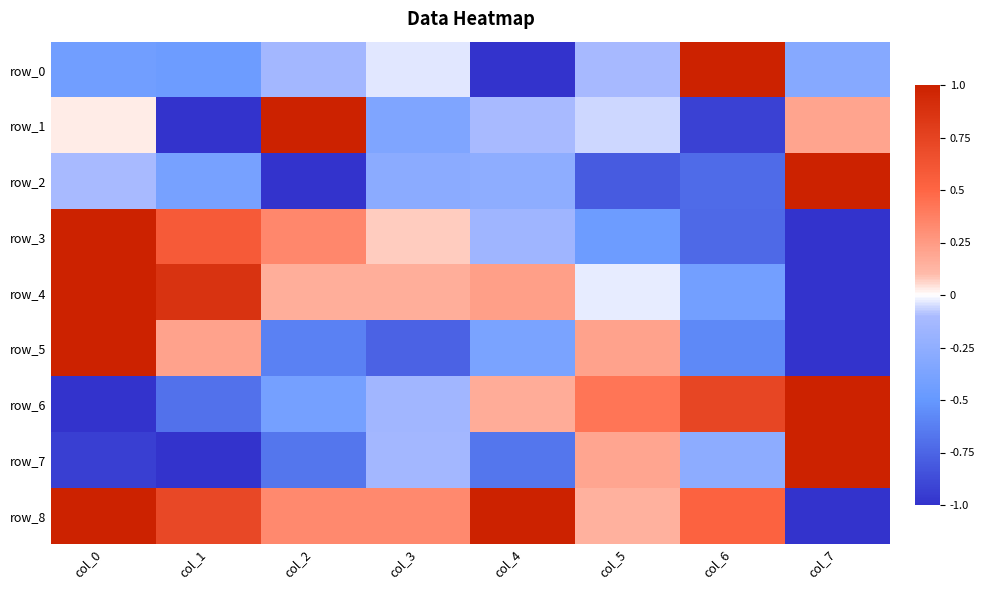

Rank the series at col_2 from highest to lowest value.

row_1, row_3, row_8, row_4, row_0, row_6, row_5, row_7, row_2